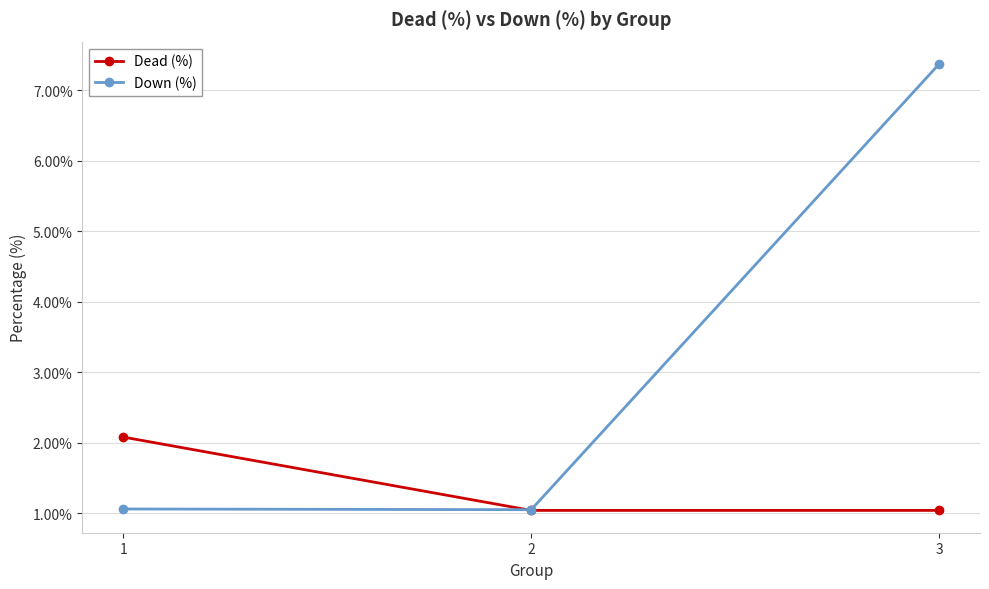

Which label corresponds to the largest value in the chart?

3